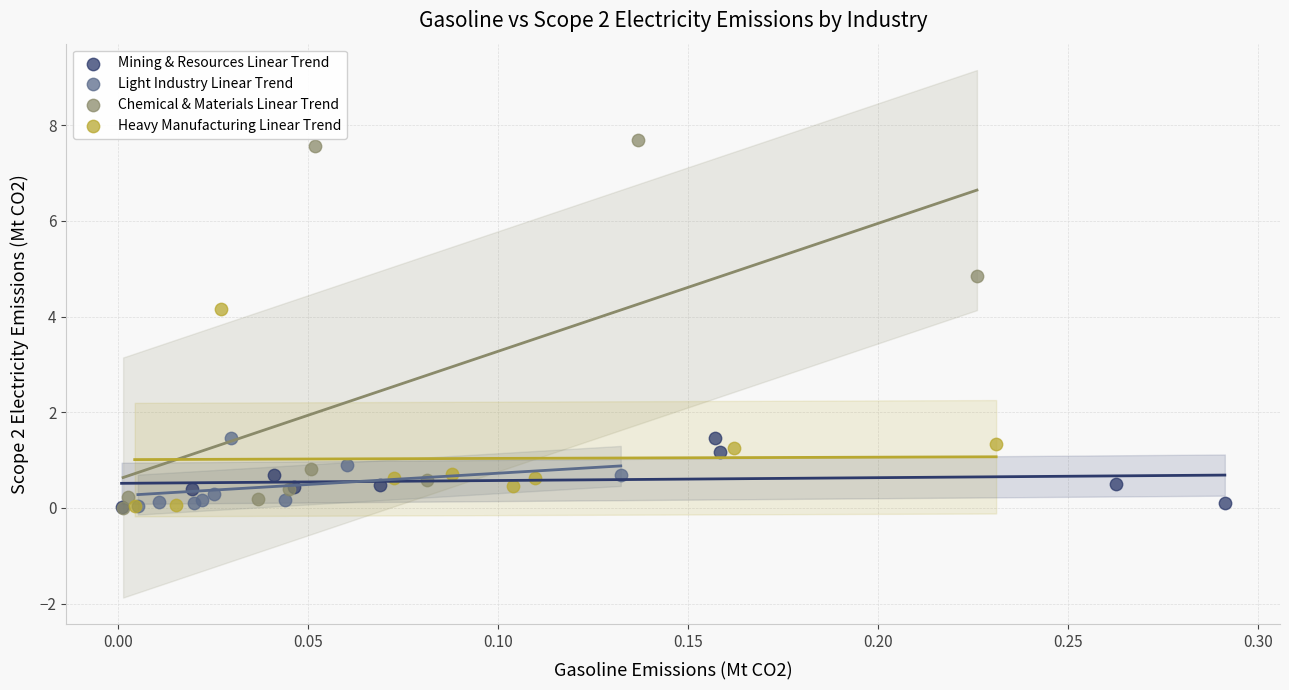

What are all the series names shown in the legend?

Mining & Resources Linear Trend, Light Industry Linear Trend, Chemical & Materials Linear Trend, Heavy Manufacturing Linear Trend